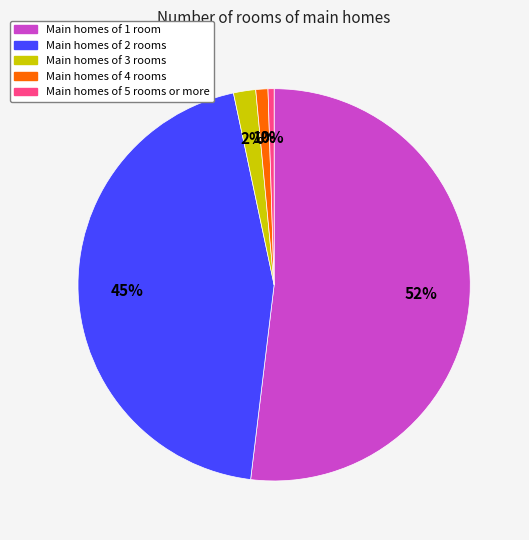

To the nearest percent, what portion does Main homes of 3 rooms represent?

2%